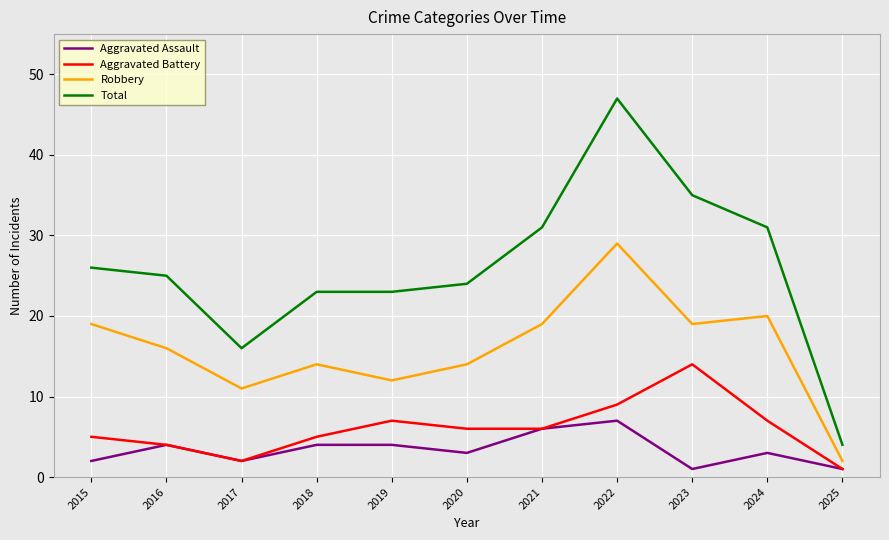

At which label does Total first exceed 25?

2015